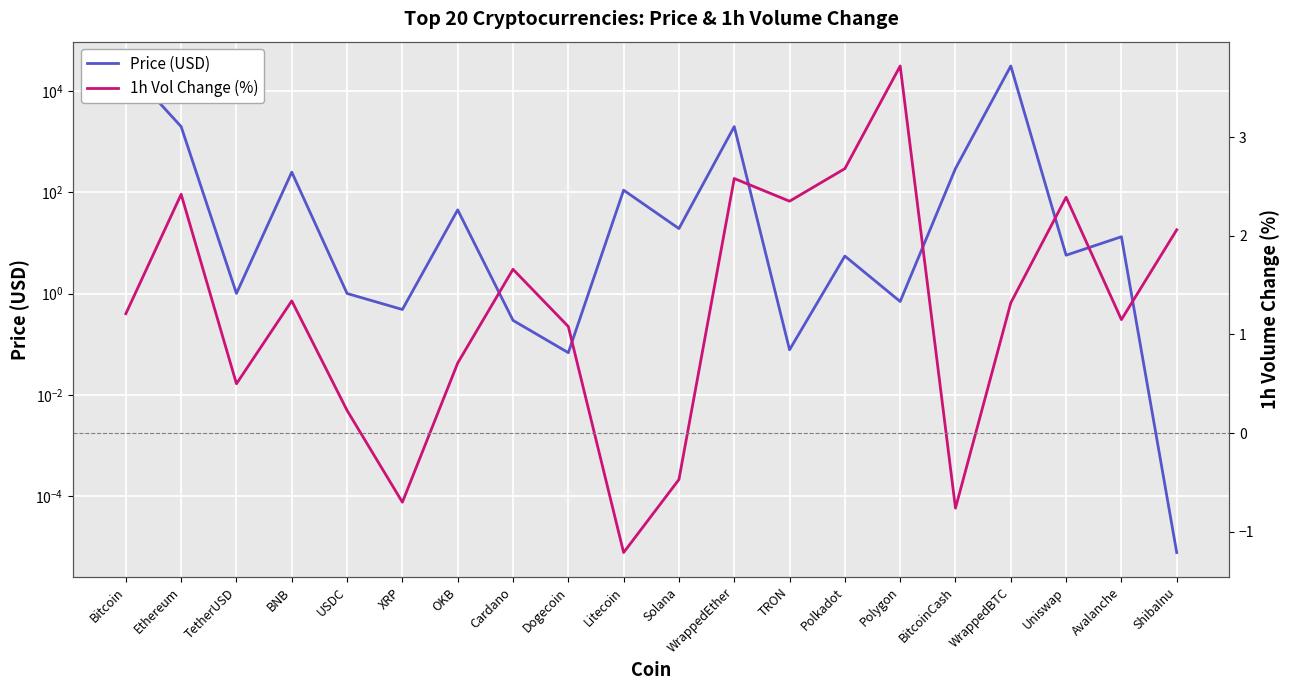

What is the difference between the highest and lowest values at ShibaInu?

2.1